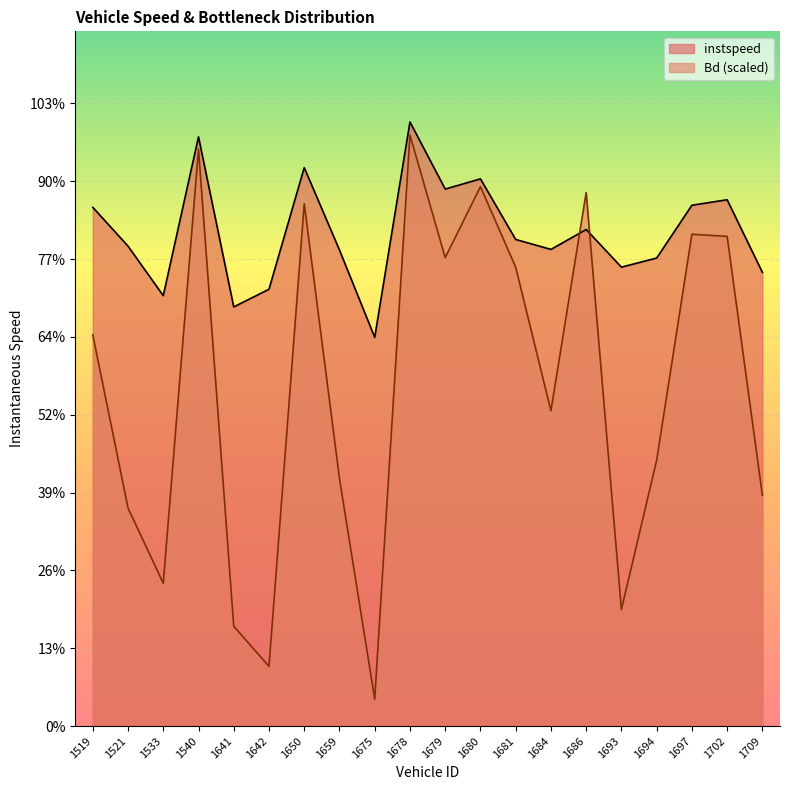

Where does the instspeed series first go above 12?

1519